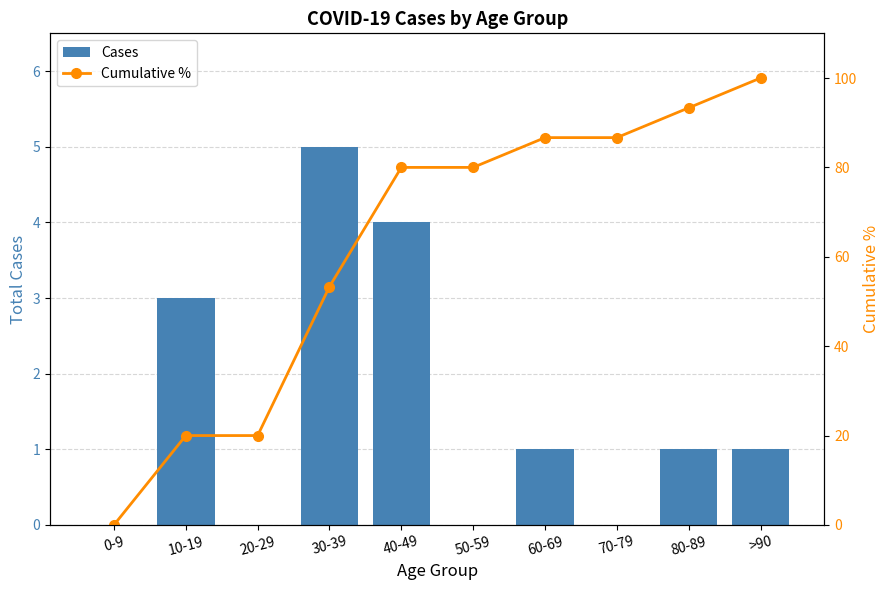

How many groups of bars are there?

10